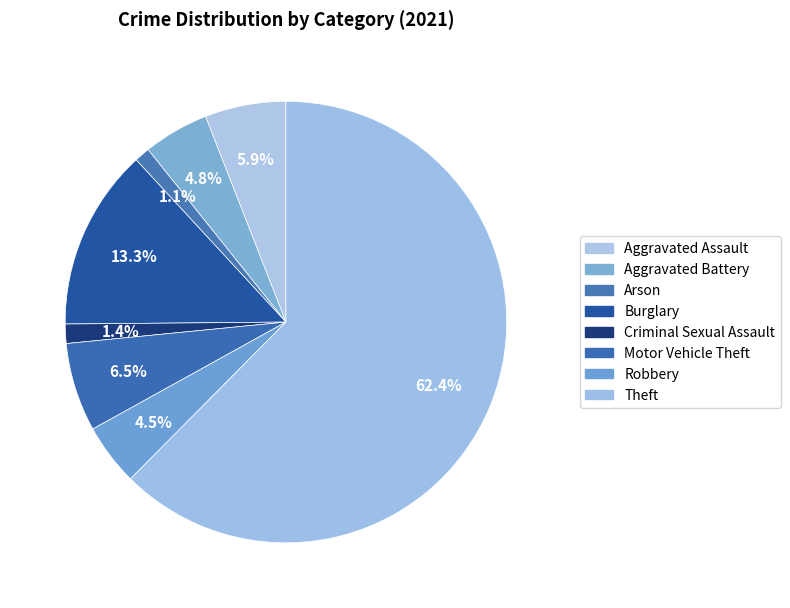

What is the total percentage of Criminal Sexual Assault and Robbery?

5.9%